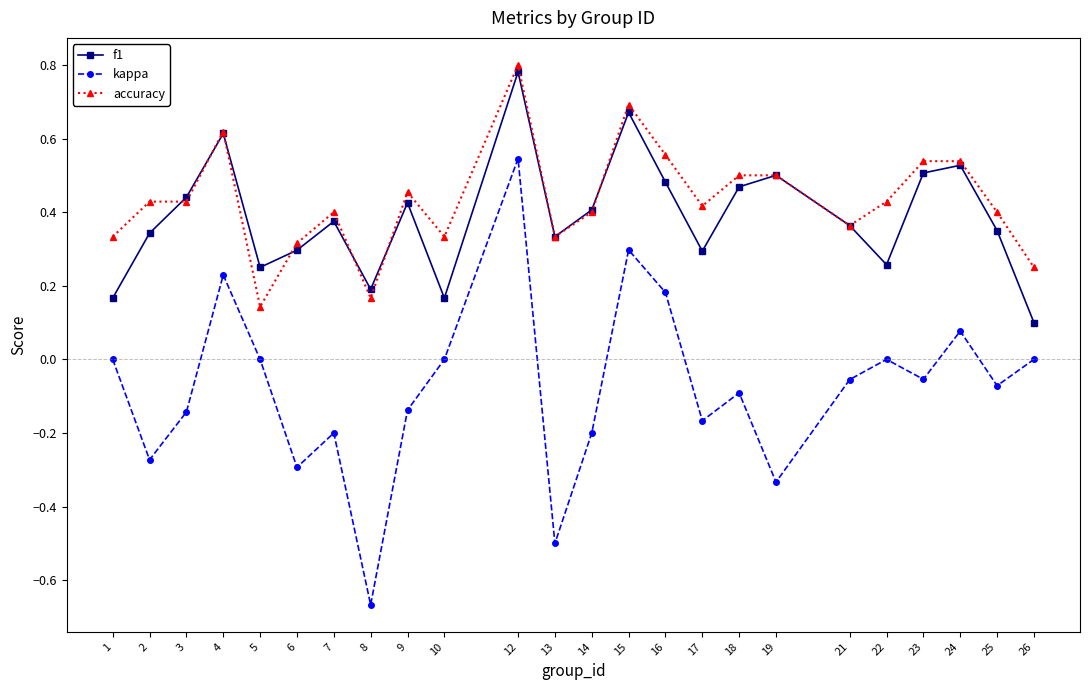

True or false: f1 and kappa cross at least once.

False